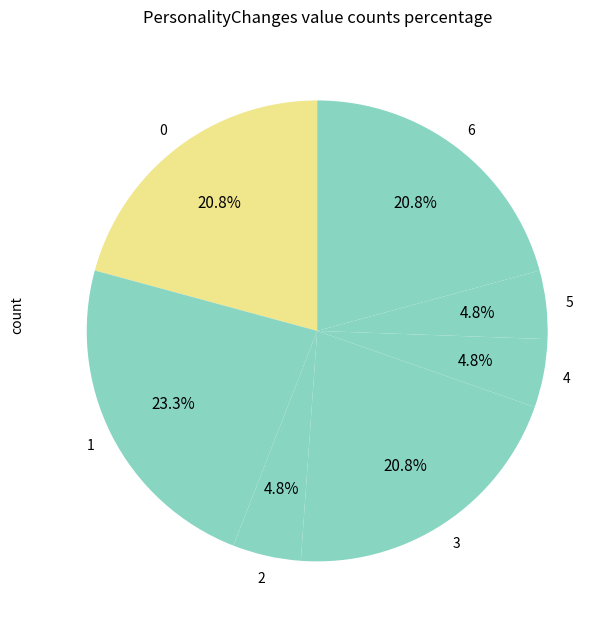

Does any single category account for the majority?

No